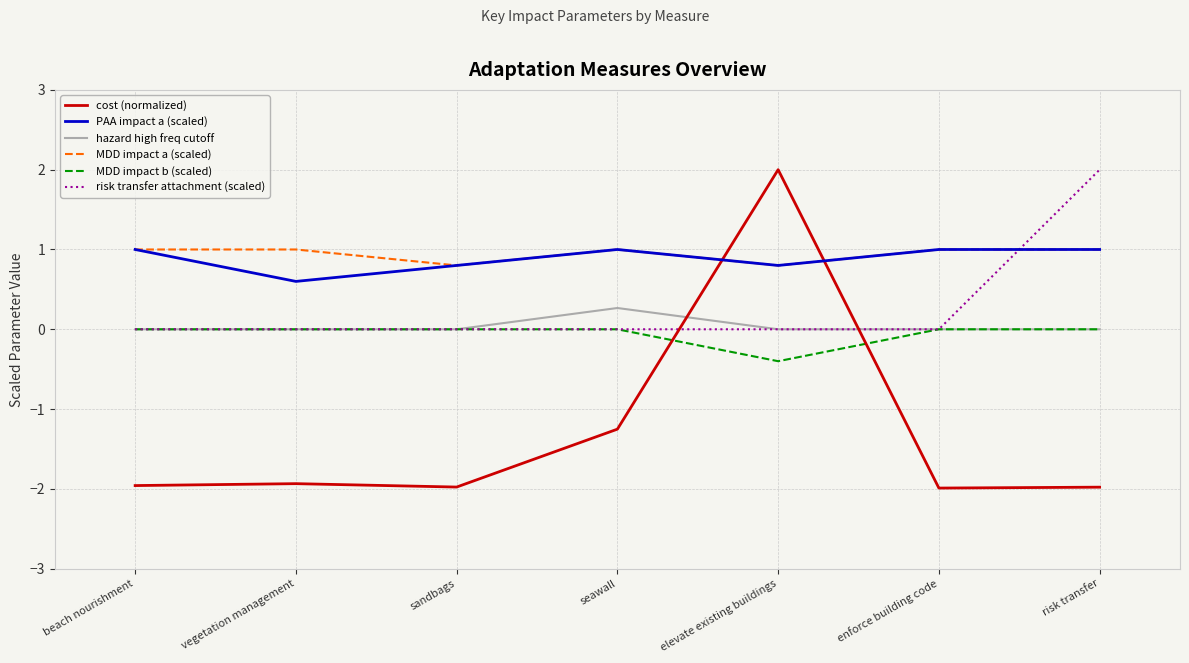

Read the cost (normalized) value at seawall.

-1.3